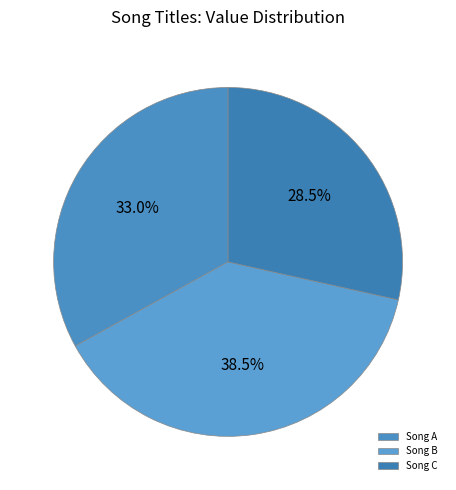

Rank the categories by value from highest to lowest.

Song B, Song A, Song C